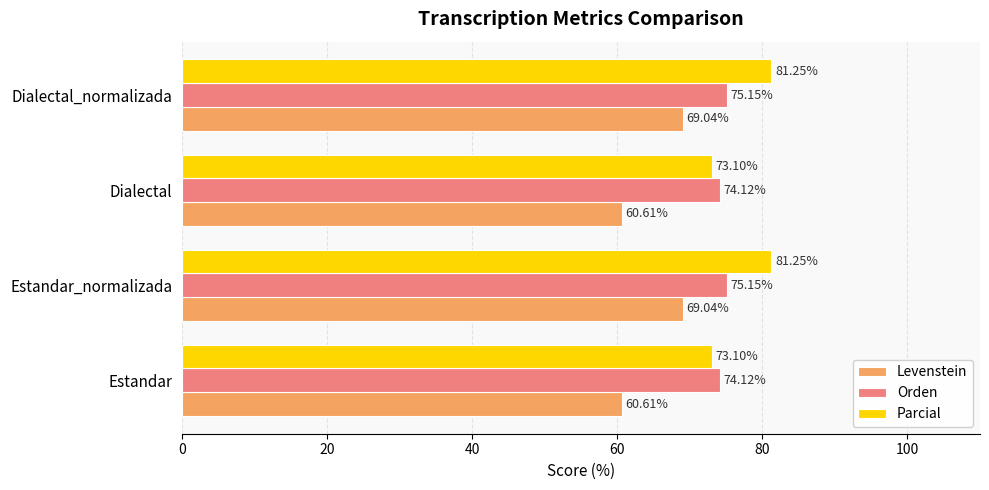

List the series in order of their peak value, highest first.

Parcial, Orden, Levenstein